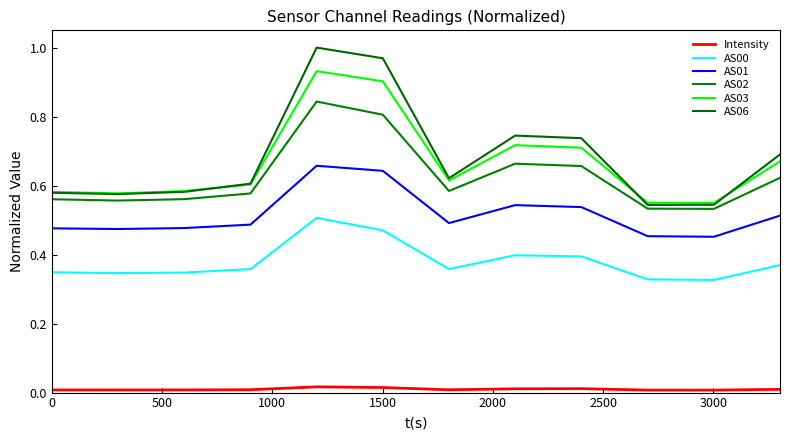

True or false: AS06 and AS00 cross at least once.

False